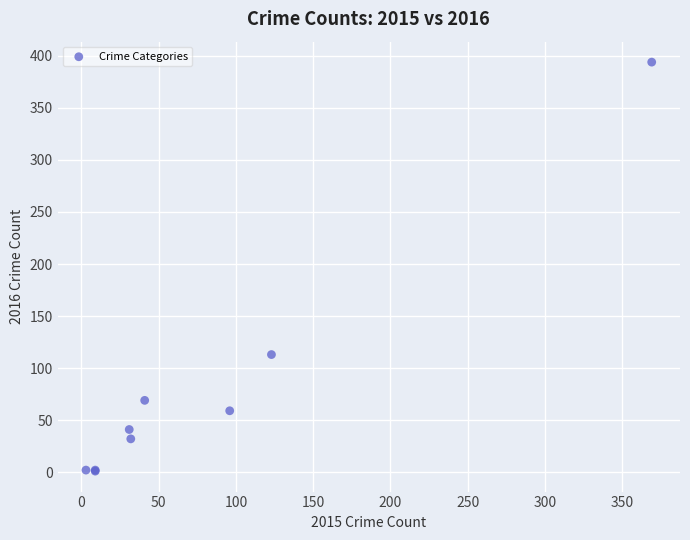

What Y value in the scatter plot is closest to 197?

113